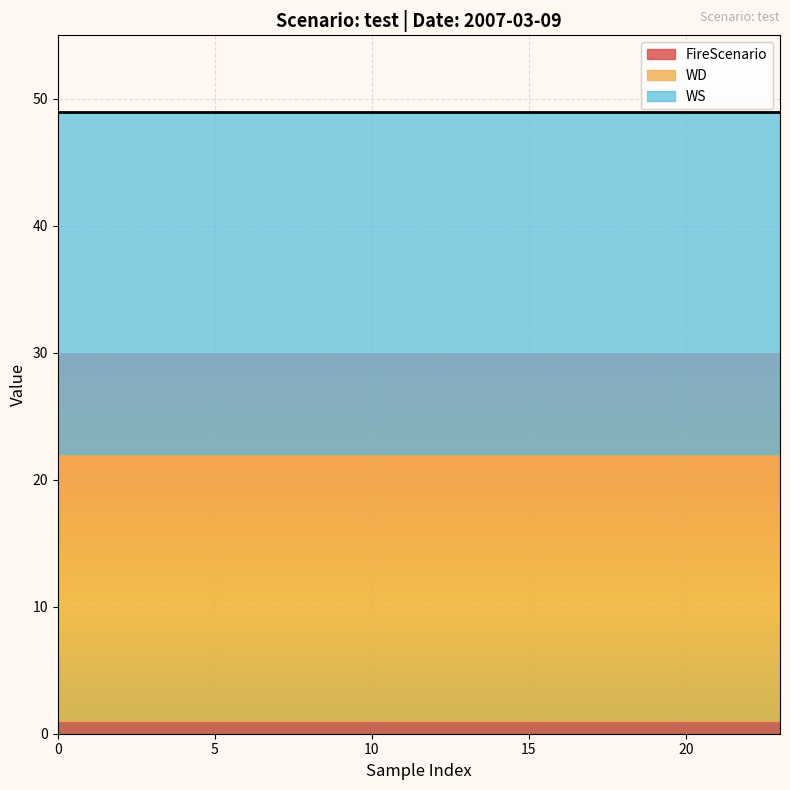

True or false: FireScenario has more than 0 points higher than both neighbors.

False